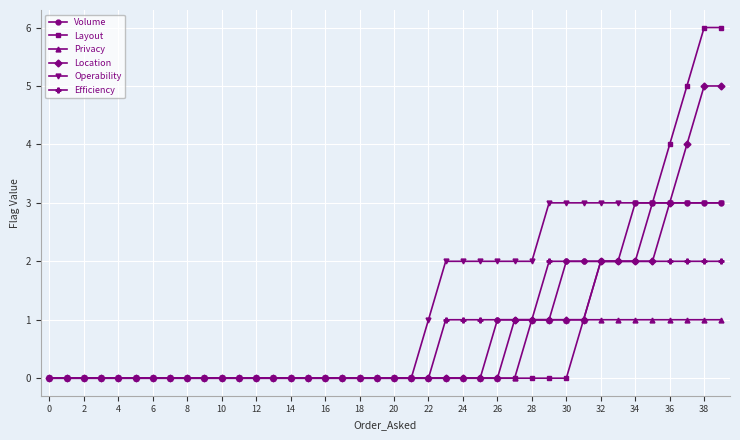

Reading left to right, list all the values displayed in this chart.

Volume: 0	0	0	0	0	0	0	0	0	0	0	0	0	0	0	0	0	0	0	0	0	0	0	0	0	0	1	1	1	1	2	2	2	2	3	3	3	3	3	3
Layout: 0	0	0	0	0	0	0	0	0	0	0	0	0	0	0	0	0	0	0	0	0	0	0	0	0	0	0	0	0	0	0	1	2	2	2	3	4	5	6	6
Privacy: 0	0	0	0	0	0	0	0	0	0	0	0	0	0	0	0	0	0	0	0	0	0	0	0	0	0	0	0	1	1	1	1	1	1	1	1	1	1	1	1
Location: 0	0	0	0	0	0	0	0	0	0	0	0	0	0	0	0	0	0	0	0	0	0	0	0	0	0	0	1	1	1	1	1	2	2	2	2	3	4	5	5
Operability: 0	0	0	0	0	0	0	0	0	0	0	0	0	0	0	0	0	0	0	0	0	0	1	2	2	2	2	2	2	3	3	3	3	3	3	3	3	3	3	3
Efficiency: 0	0	0	0	0	0	0	0	0	0	0	0	0	0	0	0	0	0	0	0	0	0	0	1	1	1	1	1	1	2	2	2	2	2	2	2	2	2	2	2